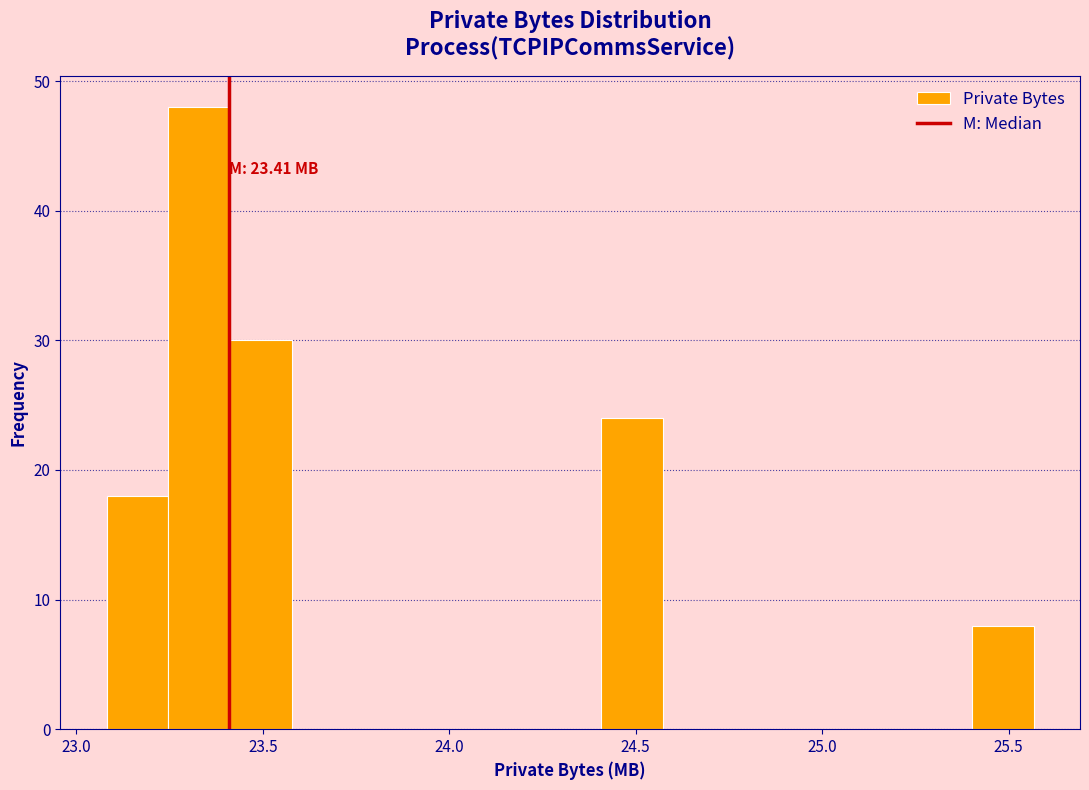

Read against the x-axis, roughly where is the centre of the tallest bar?

23.35